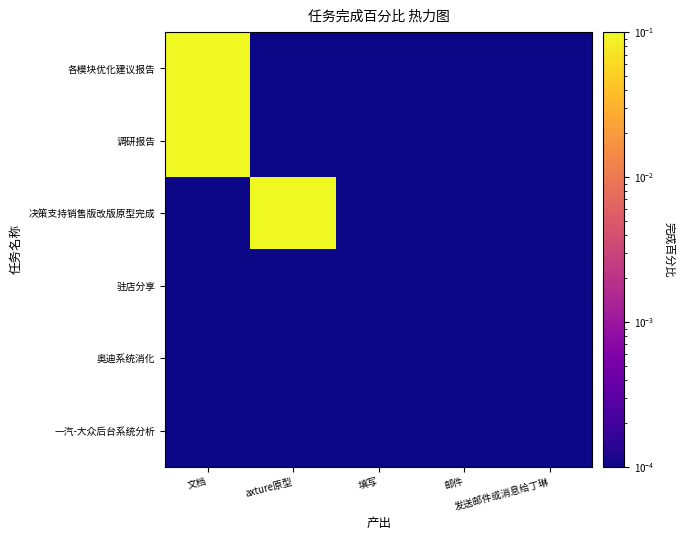

Reading left to right, list all the values displayed in this chart.

各模块优化建议报告: 文档=0.8	axture原型=0.0	填写=0.0	邮件=0.0	发送邮件或消息给丁琳=0.0
调研报告: 文档=0.9	axture原型=0.0	填写=0.0	邮件=0.0	发送邮件或消息给丁琳=0.0
决策支持销售版改版原型完成: 文档=0.0	axture原型=0.8	填写=0.0	邮件=0.0	发送邮件或消息给丁琳=0.0
驻店分享: 文档=0.0	axture原型=0.0	填写=0.0	邮件=0.0	发送邮件或消息给丁琳=0.0
奥迪系统消化: 文档=0.0	axture原型=0.0	填写=0.0	邮件=0.0	发送邮件或消息给丁琳=0.0
一汽-大众后台系统分析: 文档=0.0	axture原型=0.0	填写=0.0	邮件=0.0	发送邮件或消息给丁琳=0.0